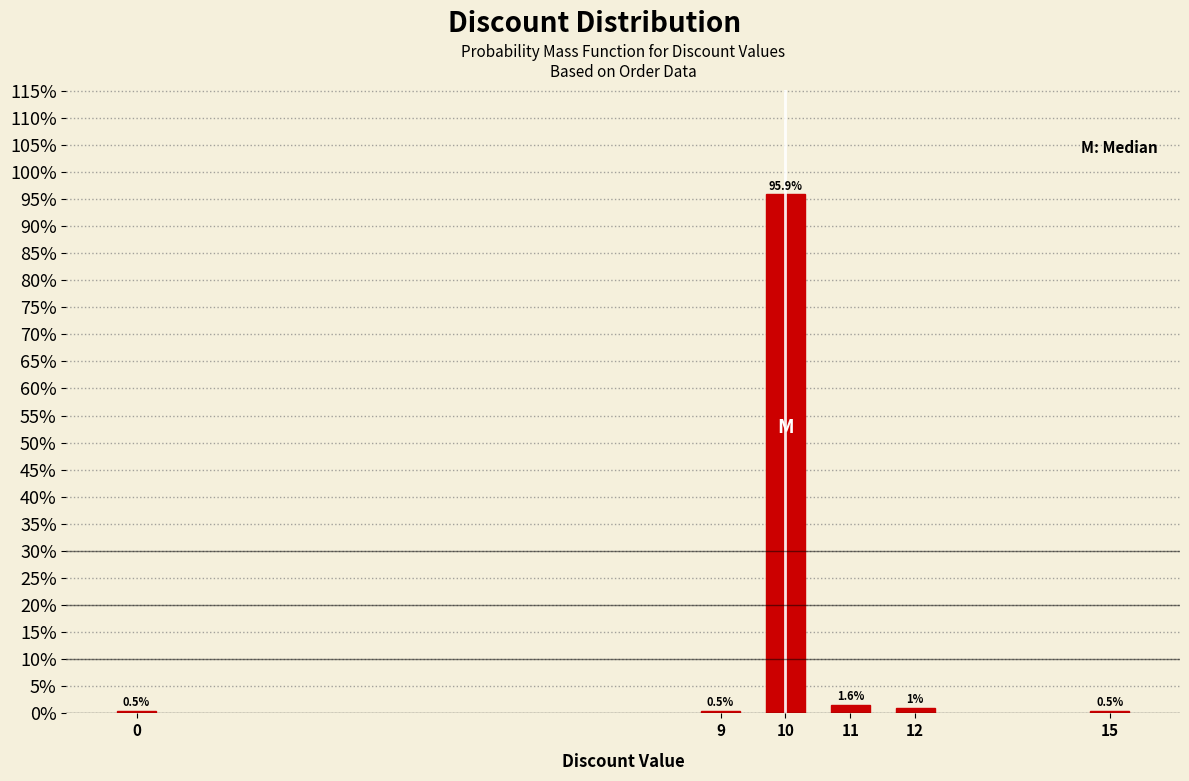

Reading left to right, extract all data points from this chart.

0.5	0.5	95.9	1.6	1.0	0.5